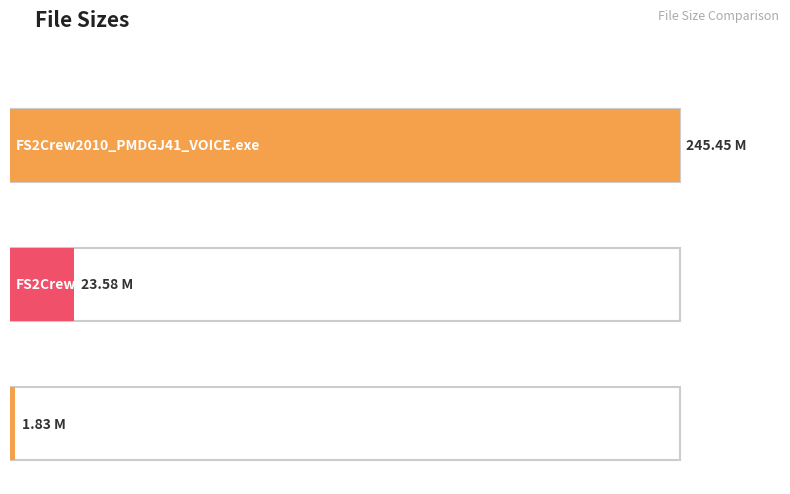

What is the difference between the maximum and minimum values?

243.6